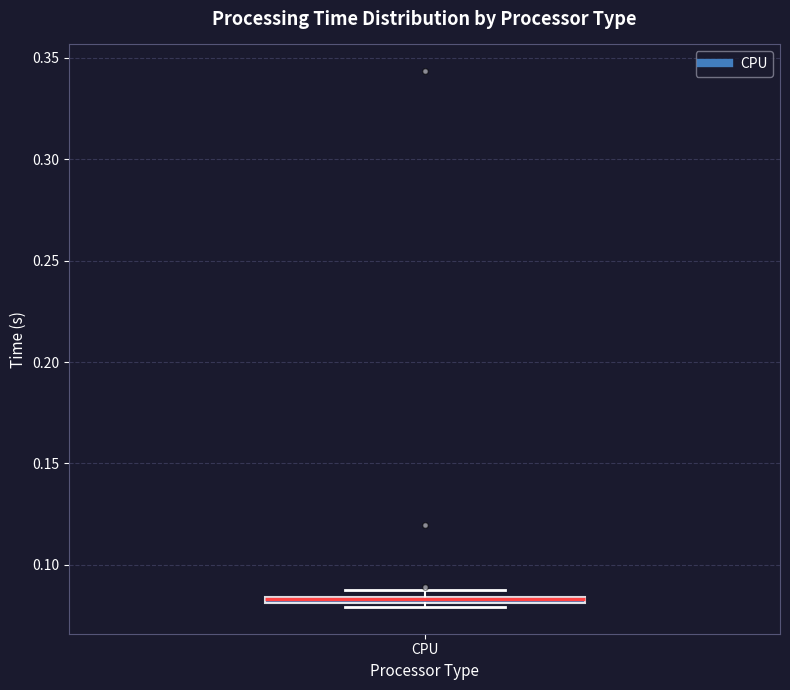

Where is the lower edge of the box for CPU on the y-axis? The values are not printed on the chart, so give them approximately, as read against the axis.

0.080